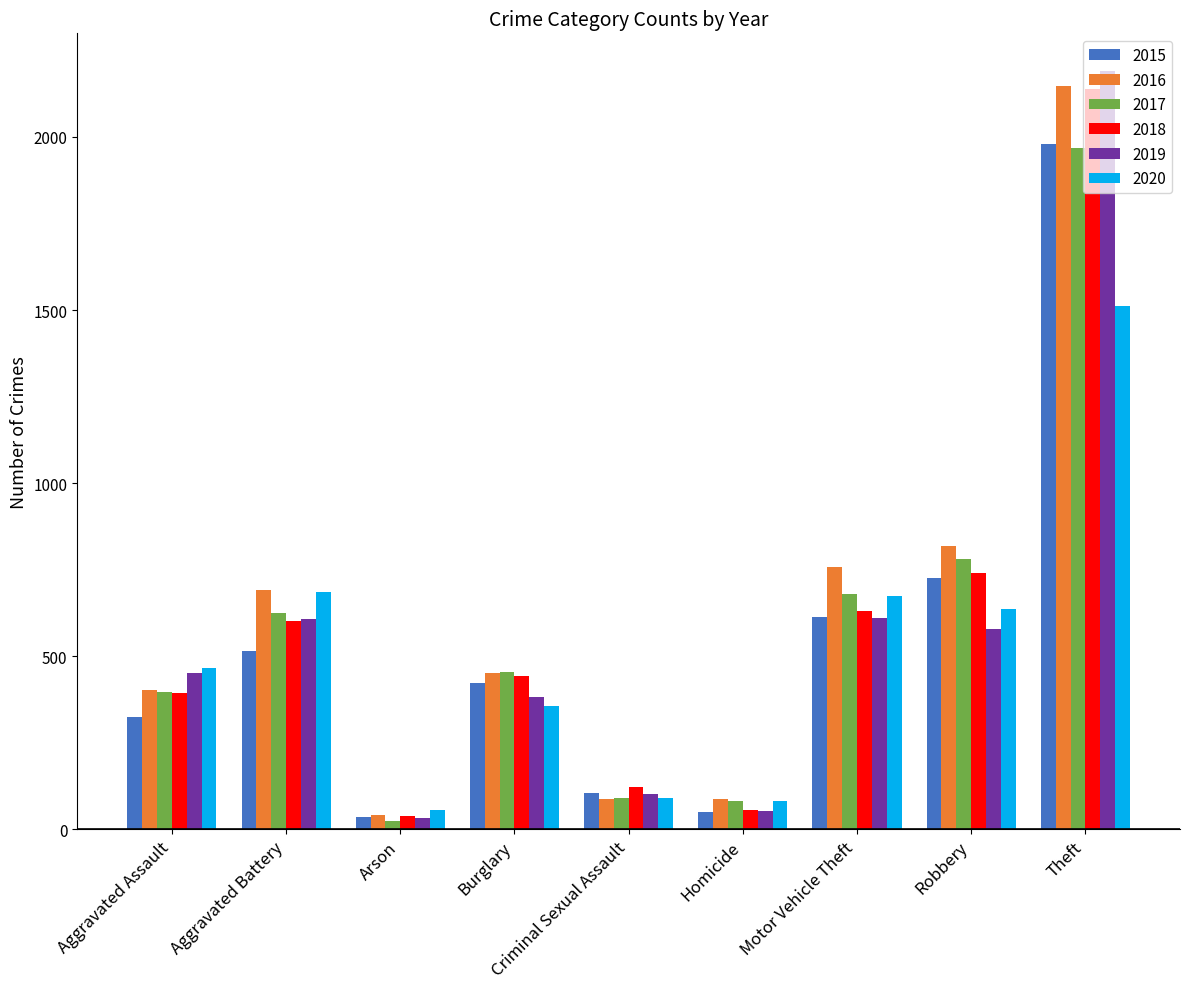

What is the highest value of the 2015 series?

1981